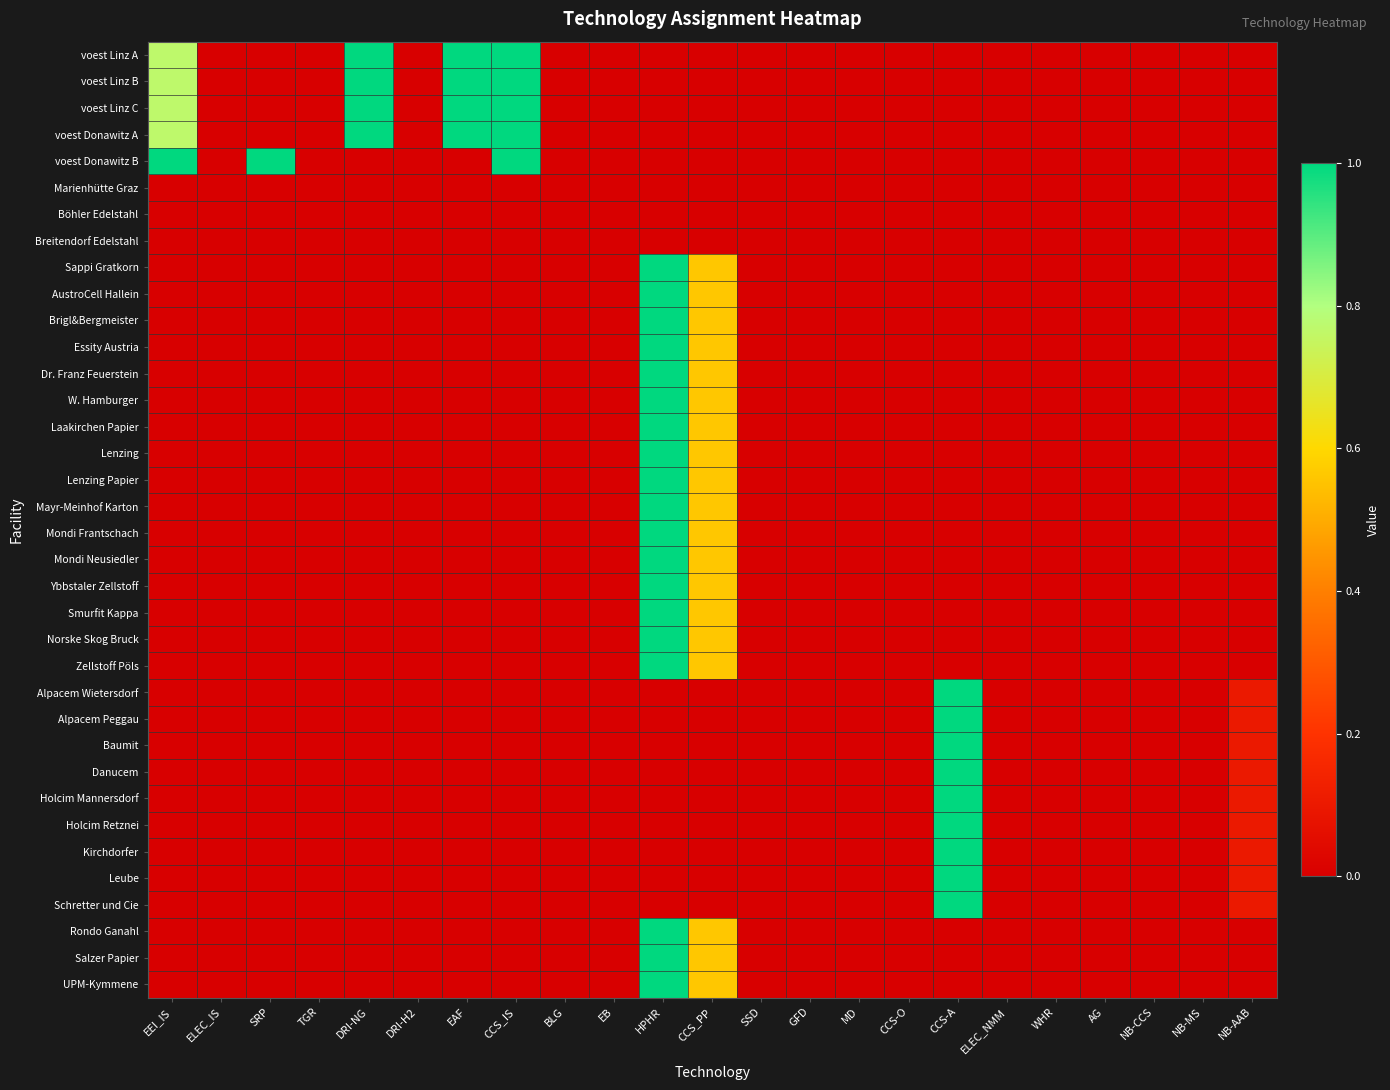

Reading right to left, extract all data points from this chart.

voest Linz A: NB-AAB=0.0	NB-MS=0.0	NB-CCS=0.0	AG=0.0	WHR=0.0	ELEC_NMM=0.0	CCS-A=0.0	CCS-O=0.0	MD=0.0	GFD=0.0	SSD=0.0	CCS_PP=0.0	HPHR=0.0	EB=0.0	BLG=0.0	CCS_IS=1.0	EAF=1.0	DRI-H2=0.0	DRI-NG=1.0	TGR=0.0	SRP=0.0	ELEC_IS=0.0	EEI_IS=0.8
voest Linz B: NB-AAB=0.0	NB-MS=0.0	NB-CCS=0.0	AG=0.0	WHR=0.0	ELEC_NMM=0.0	CCS-A=0.0	CCS-O=0.0	MD=0.0	GFD=0.0	SSD=0.0	CCS_PP=0.0	HPHR=0.0	EB=0.0	BLG=0.0	CCS_IS=1.0	EAF=1.0	DRI-H2=0.0	DRI-NG=1.0	TGR=0.0	SRP=0.0	ELEC_IS=0.0	EEI_IS=0.8
voest Linz C: NB-AAB=0.0	NB-MS=0.0	NB-CCS=0.0	AG=0.0	WHR=0.0	ELEC_NMM=0.0	CCS-A=0.0	CCS-O=0.0	MD=0.0	GFD=0.0	SSD=0.0	CCS_PP=0.0	HPHR=0.0	EB=0.0	BLG=0.0	CCS_IS=1.0	EAF=1.0	DRI-H2=0.0	DRI-NG=1.0	TGR=0.0	SRP=0.0	ELEC_IS=0.0	EEI_IS=0.8
voest Donawitz A: NB-AAB=0.0	NB-MS=0.0	NB-CCS=0.0	AG=0.0	WHR=0.0	ELEC_NMM=0.0	CCS-A=0.0	CCS-O=0.0	MD=0.0	GFD=0.0	SSD=0.0	CCS_PP=0.0	HPHR=0.0	EB=0.0	BLG=0.0	CCS_IS=1.0	EAF=1.0	DRI-H2=0.0	DRI-NG=1.0	TGR=0.0	SRP=0.0	ELEC_IS=0.0	EEI_IS=0.8
voest Donawitz B: NB-AAB=0.0	NB-MS=0.0	NB-CCS=0.0	AG=0.0	WHR=0.0	ELEC_NMM=0.0	CCS-A=0.0	CCS-O=0.0	MD=0.0	GFD=0.0	SSD=0.0	CCS_PP=0.0	HPHR=0.0	EB=0.0	BLG=0.0	CCS_IS=1.0	EAF=0.0	DRI-H2=0.0	DRI-NG=0.0	TGR=0.0	SRP=1.0	ELEC_IS=0.0	EEI_IS=1.0
Marienhütte Graz: NB-AAB=0.0	NB-MS=0.0	NB-CCS=0.0	AG=0.0	WHR=0.0	ELEC_NMM=0.0	CCS-A=0.0	CCS-O=0.0	MD=0.0	GFD=0.0	SSD=0.0	CCS_PP=0.0	HPHR=0.0	EB=0.0	BLG=0.0	CCS_IS=0.0	EAF=0.0	DRI-H2=0.0	DRI-NG=0.0	TGR=0.0	SRP=0.0	ELEC_IS=0.0	EEI_IS=0.0
Böhler Edelstahl: NB-AAB=0.0	NB-MS=0.0	NB-CCS=0.0	AG=0.0	WHR=0.0	ELEC_NMM=0.0	CCS-A=0.0	CCS-O=0.0	MD=0.0	GFD=0.0	SSD=0.0	CCS_PP=0.0	HPHR=0.0	EB=0.0	BLG=0.0	CCS_IS=0.0	EAF=0.0	DRI-H2=0.0	DRI-NG=0.0	TGR=0.0	SRP=0.0	ELEC_IS=0.0	EEI_IS=0.0
Breitendorf Edelstahl: NB-AAB=0.0	NB-MS=0.0	NB-CCS=0.0	AG=0.0	WHR=0.0	ELEC_NMM=0.0	CCS-A=0.0	CCS-O=0.0	MD=0.0	GFD=0.0	SSD=0.0	CCS_PP=0.0	HPHR=0.0	EB=0.0	BLG=0.0	CCS_IS=0.0	EAF=0.0	DRI-H2=0.0	DRI-NG=0.0	TGR=0.0	SRP=0.0	ELEC_IS=0.0	EEI_IS=0.0
Sappi Gratkorn: NB-AAB=0.0	NB-MS=0.0	NB-CCS=0.0	AG=0.0	WHR=0.0	ELEC_NMM=0.0	CCS-A=0.0	CCS-O=0.0	MD=0.0	GFD=0.0	SSD=0.0	CCS_PP=0.6	HPHR=1.0	EB=0.0	BLG=0.0	CCS_IS=0.0	EAF=0.0	DRI-H2=0.0	DRI-NG=0.0	TGR=0.0	SRP=0.0	ELEC_IS=0.0	EEI_IS=0.0
AustroCell Hallein: NB-AAB=0.0	NB-MS=0.0	NB-CCS=0.0	AG=0.0	WHR=0.0	ELEC_NMM=0.0	CCS-A=0.0	CCS-O=0.0	MD=0.0	GFD=0.0	SSD=0.0	CCS_PP=0.6	HPHR=1.0	EB=0.0	BLG=0.0	CCS_IS=0.0	EAF=0.0	DRI-H2=0.0	DRI-NG=0.0	TGR=0.0	SRP=0.0	ELEC_IS=0.0	EEI_IS=0.0
Brigl&Bergmeister: NB-AAB=0.0	NB-MS=0.0	NB-CCS=0.0	AG=0.0	WHR=0.0	ELEC_NMM=0.0	CCS-A=0.0	CCS-O=0.0	MD=0.0	GFD=0.0	SSD=0.0	CCS_PP=0.6	HPHR=1.0	EB=0.0	BLG=0.0	CCS_IS=0.0	EAF=0.0	DRI-H2=0.0	DRI-NG=0.0	TGR=0.0	SRP=0.0	ELEC_IS=0.0	EEI_IS=0.0
Essity Austria: NB-AAB=0.0	NB-MS=0.0	NB-CCS=0.0	AG=0.0	WHR=0.0	ELEC_NMM=0.0	CCS-A=0.0	CCS-O=0.0	MD=0.0	GFD=0.0	SSD=0.0	CCS_PP=0.6	HPHR=1.0	EB=0.0	BLG=0.0	CCS_IS=0.0	EAF=0.0	DRI-H2=0.0	DRI-NG=0.0	TGR=0.0	SRP=0.0	ELEC_IS=0.0	EEI_IS=0.0
Dr. Franz Feuerstein: NB-AAB=0.0	NB-MS=0.0	NB-CCS=0.0	AG=0.0	WHR=0.0	ELEC_NMM=0.0	CCS-A=0.0	CCS-O=0.0	MD=0.0	GFD=0.0	SSD=0.0	CCS_PP=0.6	HPHR=1.0	EB=0.0	BLG=0.0	CCS_IS=0.0	EAF=0.0	DRI-H2=0.0	DRI-NG=0.0	TGR=0.0	SRP=0.0	ELEC_IS=0.0	EEI_IS=0.0
W. Hamburger: NB-AAB=0.0	NB-MS=0.0	NB-CCS=0.0	AG=0.0	WHR=0.0	ELEC_NMM=0.0	CCS-A=0.0	CCS-O=0.0	MD=0.0	GFD=0.0	SSD=0.0	CCS_PP=0.6	HPHR=1.0	EB=0.0	BLG=0.0	CCS_IS=0.0	EAF=0.0	DRI-H2=0.0	DRI-NG=0.0	TGR=0.0	SRP=0.0	ELEC_IS=0.0	EEI_IS=0.0
Laakirchen Papier: NB-AAB=0.0	NB-MS=0.0	NB-CCS=0.0	AG=0.0	WHR=0.0	ELEC_NMM=0.0	CCS-A=0.0	CCS-O=0.0	MD=0.0	GFD=0.0	SSD=0.0	CCS_PP=0.6	HPHR=1.0	EB=0.0	BLG=0.0	CCS_IS=0.0	EAF=0.0	DRI-H2=0.0	DRI-NG=0.0	TGR=0.0	SRP=0.0	ELEC_IS=0.0	EEI_IS=0.0
Lenzing: NB-AAB=0.0	NB-MS=0.0	NB-CCS=0.0	AG=0.0	WHR=0.0	ELEC_NMM=0.0	CCS-A=0.0	CCS-O=0.0	MD=0.0	GFD=0.0	SSD=0.0	CCS_PP=0.6	HPHR=1.0	EB=0.0	BLG=0.0	CCS_IS=0.0	EAF=0.0	DRI-H2=0.0	DRI-NG=0.0	TGR=0.0	SRP=0.0	ELEC_IS=0.0	EEI_IS=0.0
Lenzing Papier: NB-AAB=0.0	NB-MS=0.0	NB-CCS=0.0	AG=0.0	WHR=0.0	ELEC_NMM=0.0	CCS-A=0.0	CCS-O=0.0	MD=0.0	GFD=0.0	SSD=0.0	CCS_PP=0.6	HPHR=1.0	EB=0.0	BLG=0.0	CCS_IS=0.0	EAF=0.0	DRI-H2=0.0	DRI-NG=0.0	TGR=0.0	SRP=0.0	ELEC_IS=0.0	EEI_IS=0.0
Mayr-Meinhof Karton: NB-AAB=0.0	NB-MS=0.0	NB-CCS=0.0	AG=0.0	WHR=0.0	ELEC_NMM=0.0	CCS-A=0.0	CCS-O=0.0	MD=0.0	GFD=0.0	SSD=0.0	CCS_PP=0.6	HPHR=1.0	EB=0.0	BLG=0.0	CCS_IS=0.0	EAF=0.0	DRI-H2=0.0	DRI-NG=0.0	TGR=0.0	SRP=0.0	ELEC_IS=0.0	EEI_IS=0.0
Mondi Frantschach: NB-AAB=0.0	NB-MS=0.0	NB-CCS=0.0	AG=0.0	WHR=0.0	ELEC_NMM=0.0	CCS-A=0.0	CCS-O=0.0	MD=0.0	GFD=0.0	SSD=0.0	CCS_PP=0.6	HPHR=1.0	EB=0.0	BLG=0.0	CCS_IS=0.0	EAF=0.0	DRI-H2=0.0	DRI-NG=0.0	TGR=0.0	SRP=0.0	ELEC_IS=0.0	EEI_IS=0.0
Mondi Neusiedler: NB-AAB=0.0	NB-MS=0.0	NB-CCS=0.0	AG=0.0	WHR=0.0	ELEC_NMM=0.0	CCS-A=0.0	CCS-O=0.0	MD=0.0	GFD=0.0	SSD=0.0	CCS_PP=0.6	HPHR=1.0	EB=0.0	BLG=0.0	CCS_IS=0.0	EAF=0.0	DRI-H2=0.0	DRI-NG=0.0	TGR=0.0	SRP=0.0	ELEC_IS=0.0	EEI_IS=0.0
Ybbstaler Zellstoff: NB-AAB=0.0	NB-MS=0.0	NB-CCS=0.0	AG=0.0	WHR=0.0	ELEC_NMM=0.0	CCS-A=0.0	CCS-O=0.0	MD=0.0	GFD=0.0	SSD=0.0	CCS_PP=0.6	HPHR=1.0	EB=0.0	BLG=0.0	CCS_IS=0.0	EAF=0.0	DRI-H2=0.0	DRI-NG=0.0	TGR=0.0	SRP=0.0	ELEC_IS=0.0	EEI_IS=0.0
Smurfit Kappa: NB-AAB=0.0	NB-MS=0.0	NB-CCS=0.0	AG=0.0	WHR=0.0	ELEC_NMM=0.0	CCS-A=0.0	CCS-O=0.0	MD=0.0	GFD=0.0	SSD=0.0	CCS_PP=0.6	HPHR=1.0	EB=0.0	BLG=0.0	CCS_IS=0.0	EAF=0.0	DRI-H2=0.0	DRI-NG=0.0	TGR=0.0	SRP=0.0	ELEC_IS=0.0	EEI_IS=0.0
Norske Skog Bruck: NB-AAB=0.0	NB-MS=0.0	NB-CCS=0.0	AG=0.0	WHR=0.0	ELEC_NMM=0.0	CCS-A=0.0	CCS-O=0.0	MD=0.0	GFD=0.0	SSD=0.0	CCS_PP=0.6	HPHR=1.0	EB=0.0	BLG=0.0	CCS_IS=0.0	EAF=0.0	DRI-H2=0.0	DRI-NG=0.0	TGR=0.0	SRP=0.0	ELEC_IS=0.0	EEI_IS=0.0
Zellstoff Pöls: NB-AAB=0.0	NB-MS=0.0	NB-CCS=0.0	AG=0.0	WHR=0.0	ELEC_NMM=0.0	CCS-A=0.0	CCS-O=0.0	MD=0.0	GFD=0.0	SSD=0.0	CCS_PP=0.6	HPHR=1.0	EB=0.0	BLG=0.0	CCS_IS=0.0	EAF=0.0	DRI-H2=0.0	DRI-NG=0.0	TGR=0.0	SRP=0.0	ELEC_IS=0.0	EEI_IS=0.0
Alpacem Wietersdorf: NB-AAB=0.1	NB-MS=0.0	NB-CCS=0.0	AG=0.0	WHR=0.0	ELEC_NMM=0.0	CCS-A=1.0	CCS-O=0.0	MD=0.0	GFD=0.0	SSD=0.0	CCS_PP=0.0	HPHR=0.0	EB=0.0	BLG=0.0	CCS_IS=0.0	EAF=0.0	DRI-H2=0.0	DRI-NG=0.0	TGR=0.0	SRP=0.0	ELEC_IS=0.0	EEI_IS=0.0
Alpacem Peggau: NB-AAB=0.1	NB-MS=0.0	NB-CCS=0.0	AG=0.0	WHR=0.0	ELEC_NMM=0.0	CCS-A=1.0	CCS-O=0.0	MD=0.0	GFD=0.0	SSD=0.0	CCS_PP=0.0	HPHR=0.0	EB=0.0	BLG=0.0	CCS_IS=0.0	EAF=0.0	DRI-H2=0.0	DRI-NG=0.0	TGR=0.0	SRP=0.0	ELEC_IS=0.0	EEI_IS=0.0
Baumit: NB-AAB=0.1	NB-MS=0.0	NB-CCS=0.0	AG=0.0	WHR=0.0	ELEC_NMM=0.0	CCS-A=1.0	CCS-O=0.0	MD=0.0	GFD=0.0	SSD=0.0	CCS_PP=0.0	HPHR=0.0	EB=0.0	BLG=0.0	CCS_IS=0.0	EAF=0.0	DRI-H2=0.0	DRI-NG=0.0	TGR=0.0	SRP=0.0	ELEC_IS=0.0	EEI_IS=0.0
Danucem: NB-AAB=0.1	NB-MS=0.0	NB-CCS=0.0	AG=0.0	WHR=0.0	ELEC_NMM=0.0	CCS-A=1.0	CCS-O=0.0	MD=0.0	GFD=0.0	SSD=0.0	CCS_PP=0.0	HPHR=0.0	EB=0.0	BLG=0.0	CCS_IS=0.0	EAF=0.0	DRI-H2=0.0	DRI-NG=0.0	TGR=0.0	SRP=0.0	ELEC_IS=0.0	EEI_IS=0.0
Holcim Mannersdorf: NB-AAB=0.1	NB-MS=0.0	NB-CCS=0.0	AG=0.0	WHR=0.0	ELEC_NMM=0.0	CCS-A=1.0	CCS-O=0.0	MD=0.0	GFD=0.0	SSD=0.0	CCS_PP=0.0	HPHR=0.0	EB=0.0	BLG=0.0	CCS_IS=0.0	EAF=0.0	DRI-H2=0.0	DRI-NG=0.0	TGR=0.0	SRP=0.0	ELEC_IS=0.0	EEI_IS=0.0
Holcim Retznei: NB-AAB=0.1	NB-MS=0.0	NB-CCS=0.0	AG=0.0	WHR=0.0	ELEC_NMM=0.0	CCS-A=1.0	CCS-O=0.0	MD=0.0	GFD=0.0	SSD=0.0	CCS_PP=0.0	HPHR=0.0	EB=0.0	BLG=0.0	CCS_IS=0.0	EAF=0.0	DRI-H2=0.0	DRI-NG=0.0	TGR=0.0	SRP=0.0	ELEC_IS=0.0	EEI_IS=0.0
Kirchdorfer: NB-AAB=0.1	NB-MS=0.0	NB-CCS=0.0	AG=0.0	WHR=0.0	ELEC_NMM=0.0	CCS-A=1.0	CCS-O=0.0	MD=0.0	GFD=0.0	SSD=0.0	CCS_PP=0.0	HPHR=0.0	EB=0.0	BLG=0.0	CCS_IS=0.0	EAF=0.0	DRI-H2=0.0	DRI-NG=0.0	TGR=0.0	SRP=0.0	ELEC_IS=0.0	EEI_IS=0.0
Leube: NB-AAB=0.1	NB-MS=0.0	NB-CCS=0.0	AG=0.0	WHR=0.0	ELEC_NMM=0.0	CCS-A=1.0	CCS-O=0.0	MD=0.0	GFD=0.0	SSD=0.0	CCS_PP=0.0	HPHR=0.0	EB=0.0	BLG=0.0	CCS_IS=0.0	EAF=0.0	DRI-H2=0.0	DRI-NG=0.0	TGR=0.0	SRP=0.0	ELEC_IS=0.0	EEI_IS=0.0
Schretter und Cie: NB-AAB=0.1	NB-MS=0.0	NB-CCS=0.0	AG=0.0	WHR=0.0	ELEC_NMM=0.0	CCS-A=1.0	CCS-O=0.0	MD=0.0	GFD=0.0	SSD=0.0	CCS_PP=0.0	HPHR=0.0	EB=0.0	BLG=0.0	CCS_IS=0.0	EAF=0.0	DRI-H2=0.0	DRI-NG=0.0	TGR=0.0	SRP=0.0	ELEC_IS=0.0	EEI_IS=0.0
Rondo Ganahl: NB-AAB=0.0	NB-MS=0.0	NB-CCS=0.0	AG=0.0	WHR=0.0	ELEC_NMM=0.0	CCS-A=0.0	CCS-O=0.0	MD=0.0	GFD=0.0	SSD=0.0	CCS_PP=0.6	HPHR=1.0	EB=0.0	BLG=0.0	CCS_IS=0.0	EAF=0.0	DRI-H2=0.0	DRI-NG=0.0	TGR=0.0	SRP=0.0	ELEC_IS=0.0	EEI_IS=0.0
Salzer Papier: NB-AAB=0.0	NB-MS=0.0	NB-CCS=0.0	AG=0.0	WHR=0.0	ELEC_NMM=0.0	CCS-A=0.0	CCS-O=0.0	MD=0.0	GFD=0.0	SSD=0.0	CCS_PP=0.6	HPHR=1.0	EB=0.0	BLG=0.0	CCS_IS=0.0	EAF=0.0	DRI-H2=0.0	DRI-NG=0.0	TGR=0.0	SRP=0.0	ELEC_IS=0.0	EEI_IS=0.0
UPM-Kymmene: NB-AAB=0.0	NB-MS=0.0	NB-CCS=0.0	AG=0.0	WHR=0.0	ELEC_NMM=0.0	CCS-A=0.0	CCS-O=0.0	MD=0.0	GFD=0.0	SSD=0.0	CCS_PP=0.6	HPHR=1.0	EB=0.0	BLG=0.0	CCS_IS=0.0	EAF=0.0	DRI-H2=0.0	DRI-NG=0.0	TGR=0.0	SRP=0.0	ELEC_IS=0.0	EEI_IS=0.0